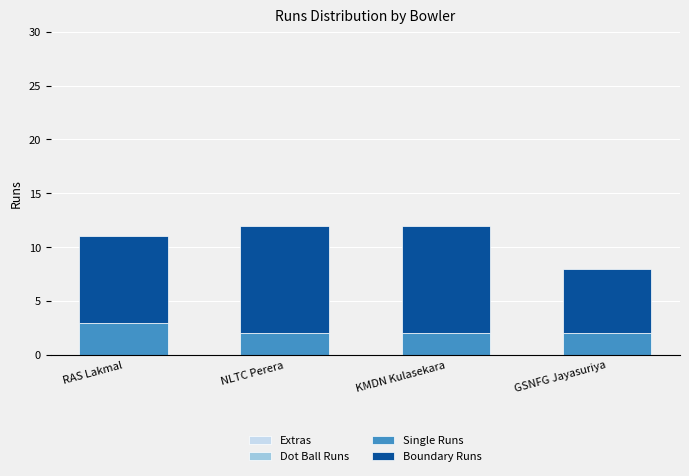

Is it true that Single Runs equals 2 at GSNFG Jayasuriya?

True